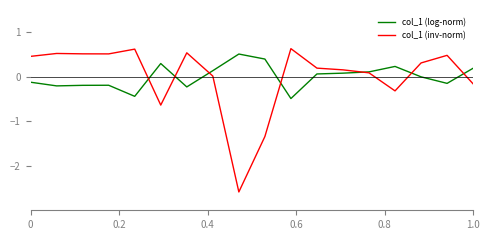

What is the highest value of the col_1 (log-norm) series?

0.5